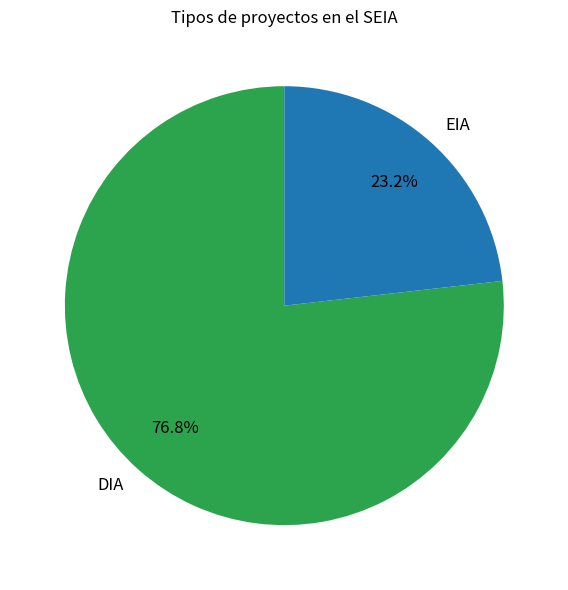

What is the smallest slice in the pie chart?

EIA